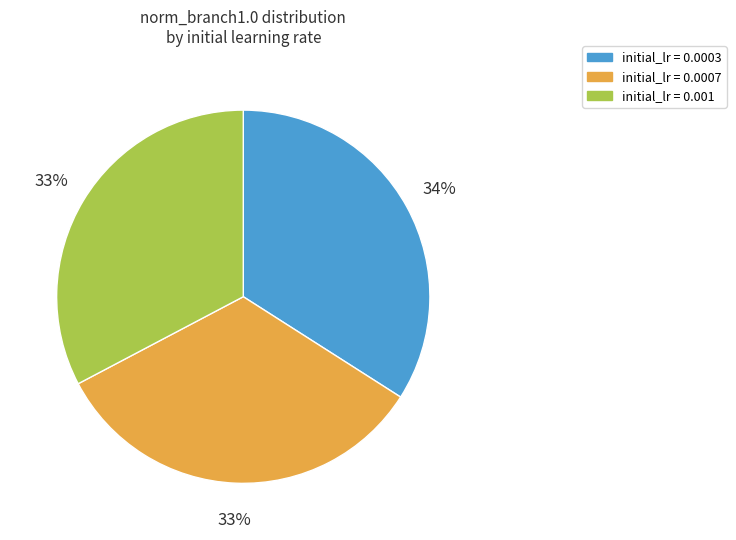

What percentage is the initial_lr = 0.0007 slice, to the nearest percent?

33%